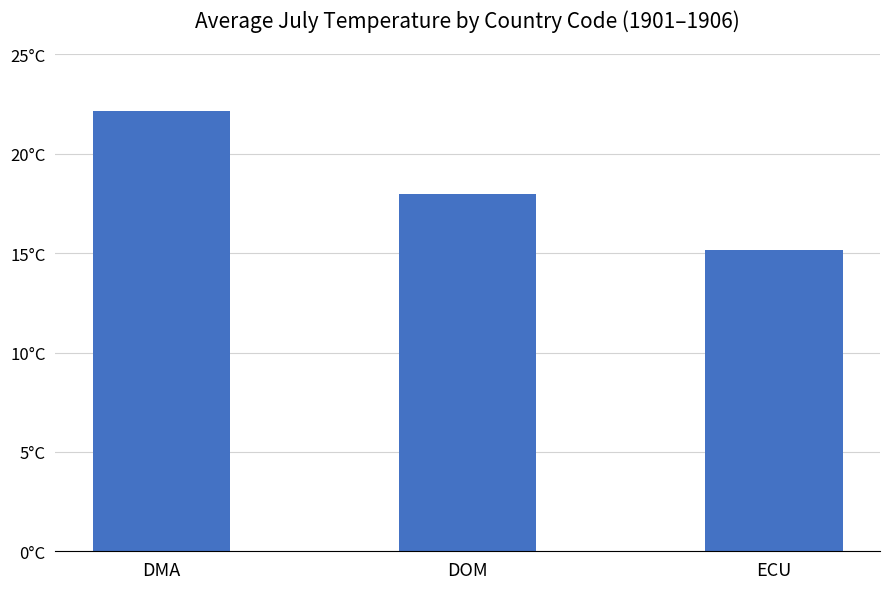

Which category has the lowest value across all series?

ECU